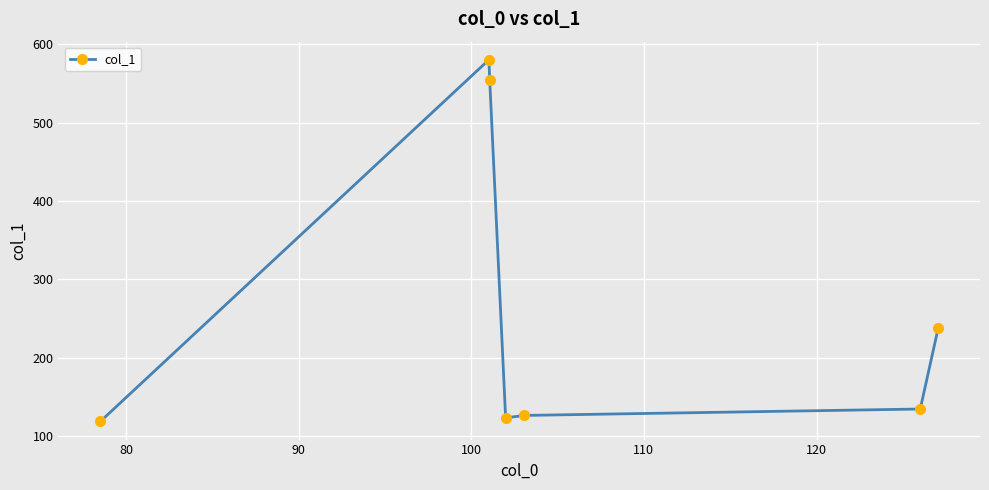

What is the sum of all values?

1874.8